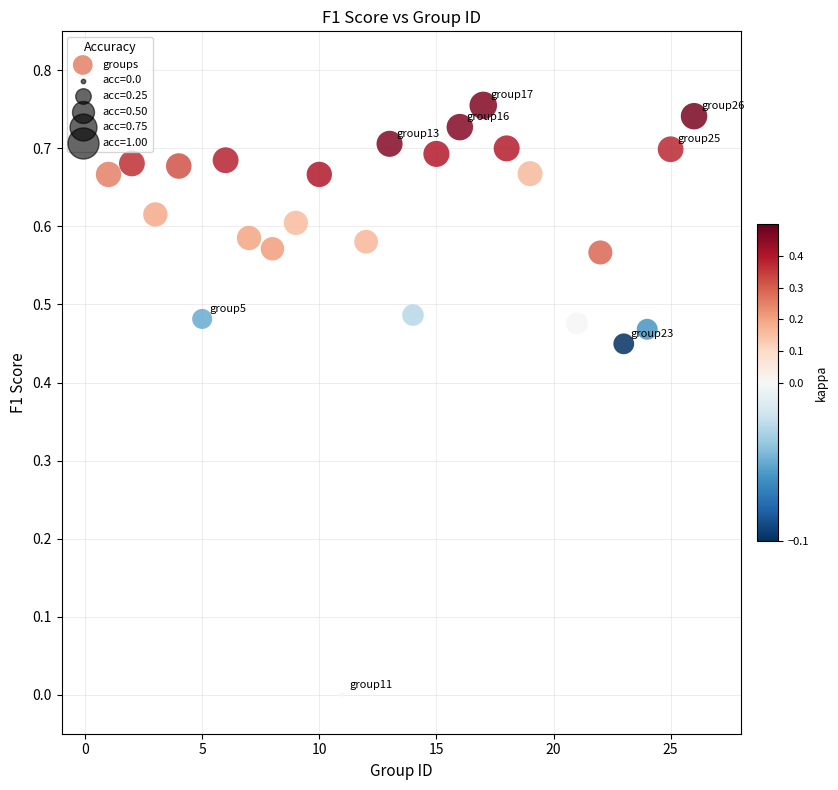

What is the range of X values (max minus min)?

25.0